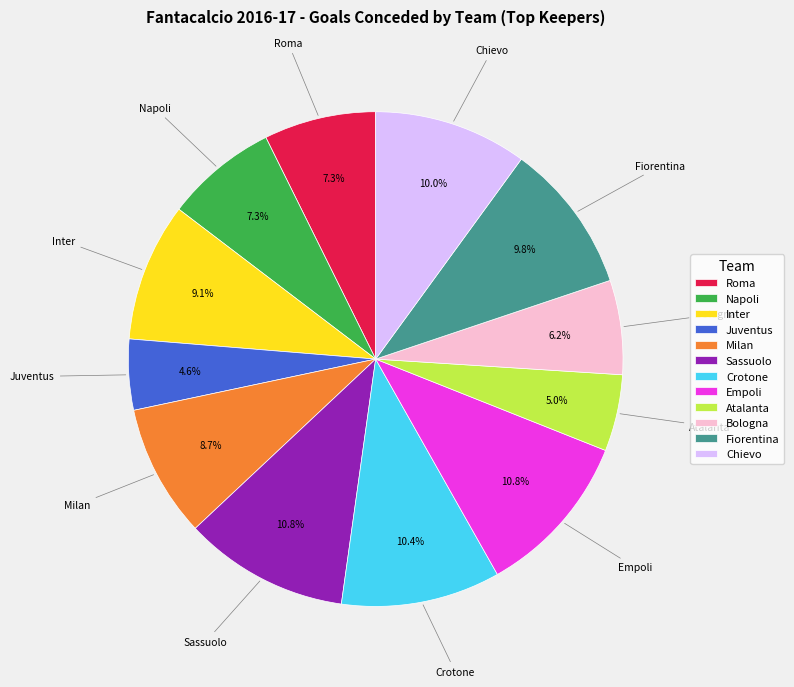

Which has a higher value, Inter or Juventus?

Inter